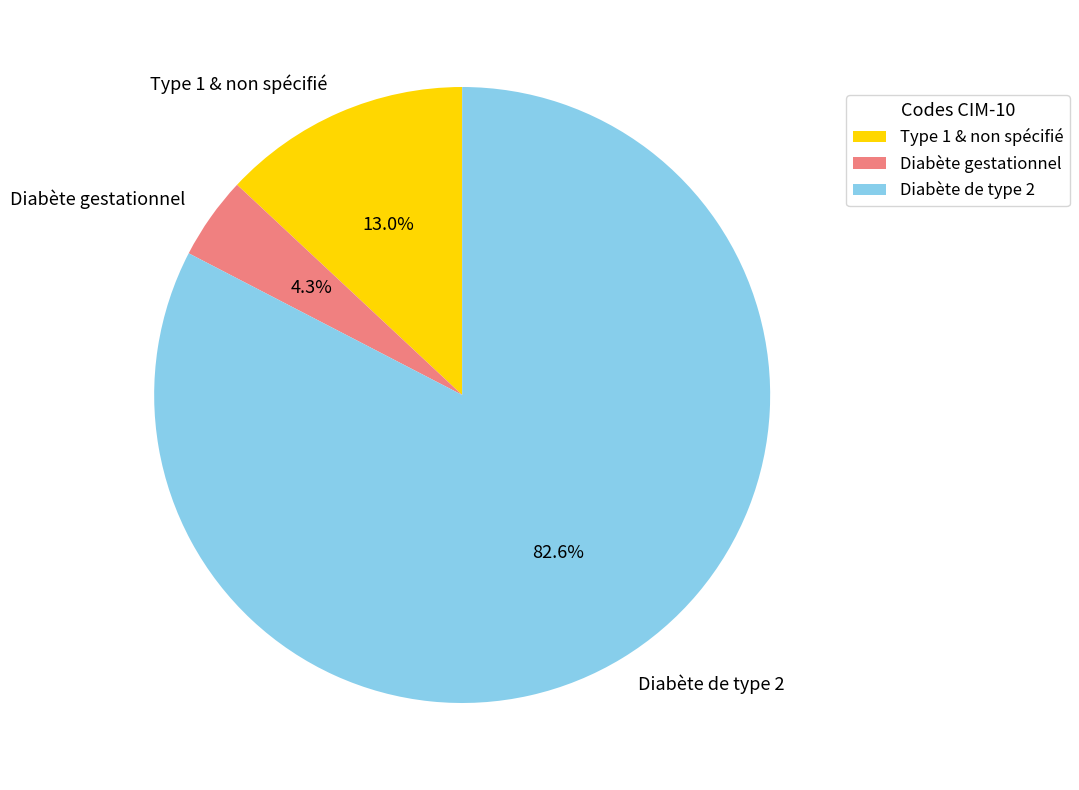

Count the number of slices in the pie.

3